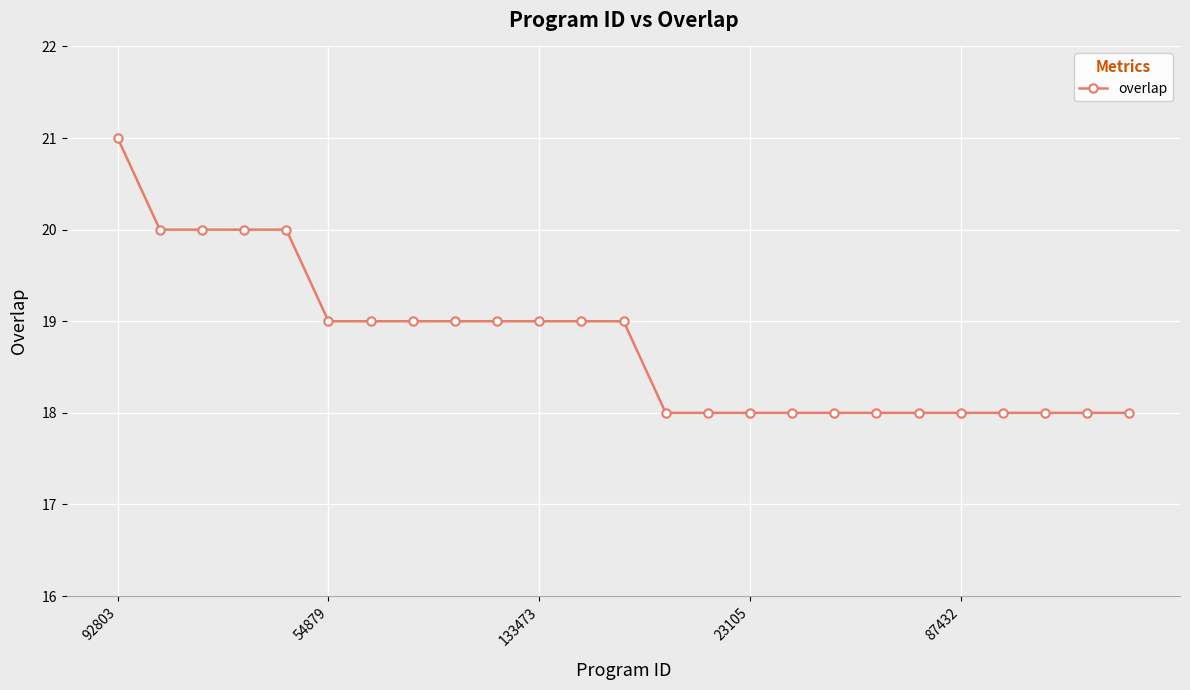

What is the difference between the maximum and minimum values?

3